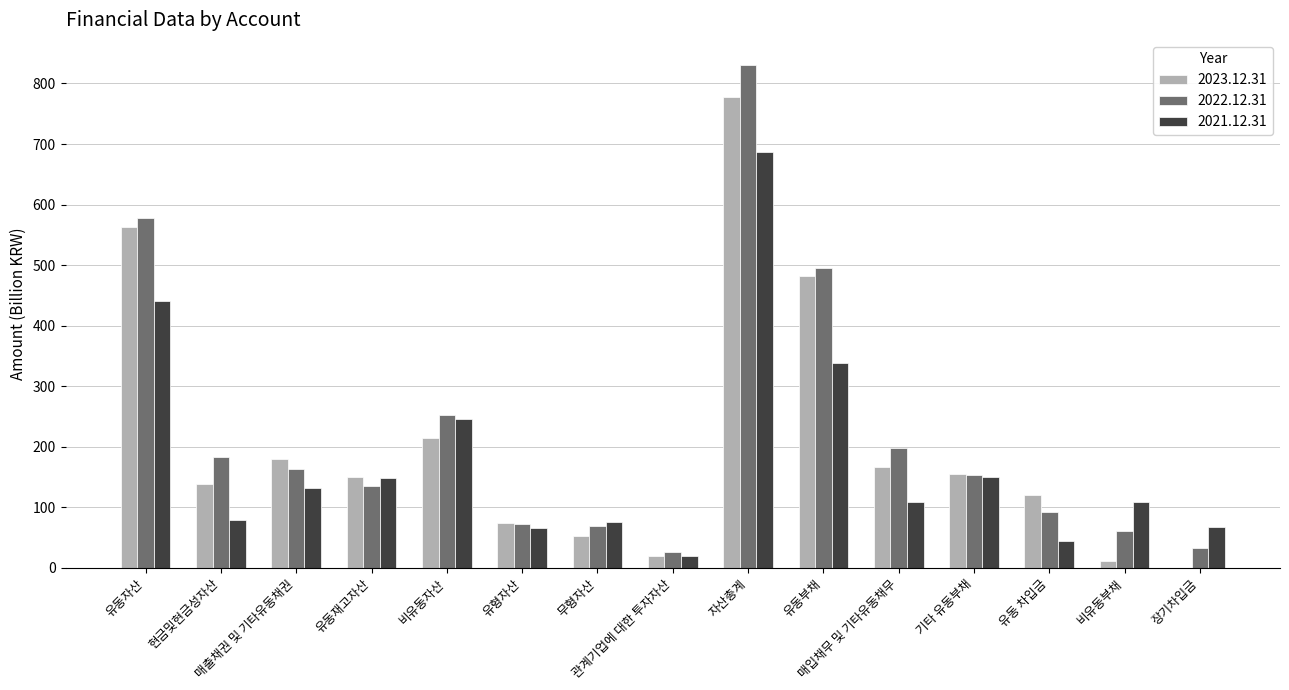

What is the greatest value displayed?

830.5